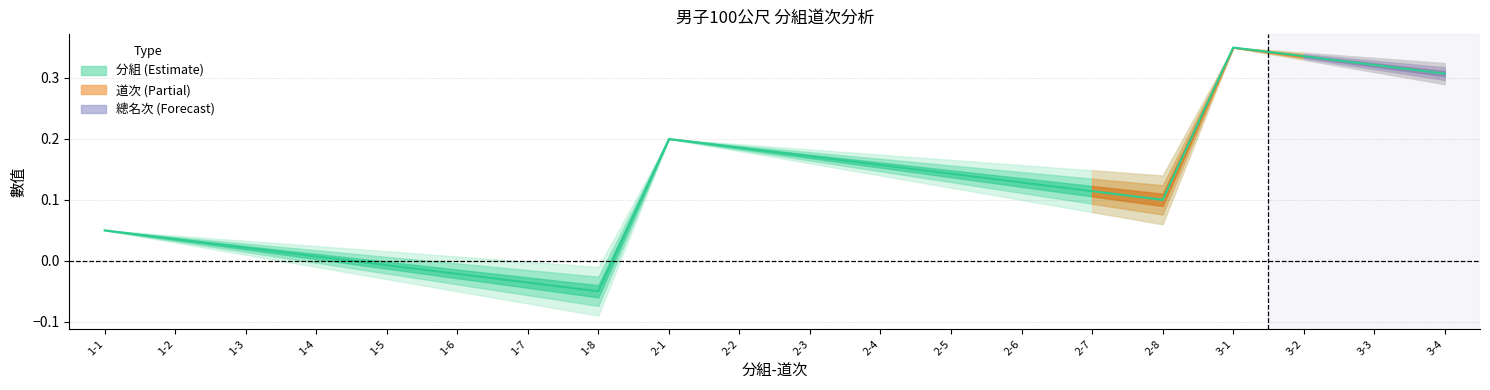

How many interior local valleys (lower than both neighbors) does the data have?

2